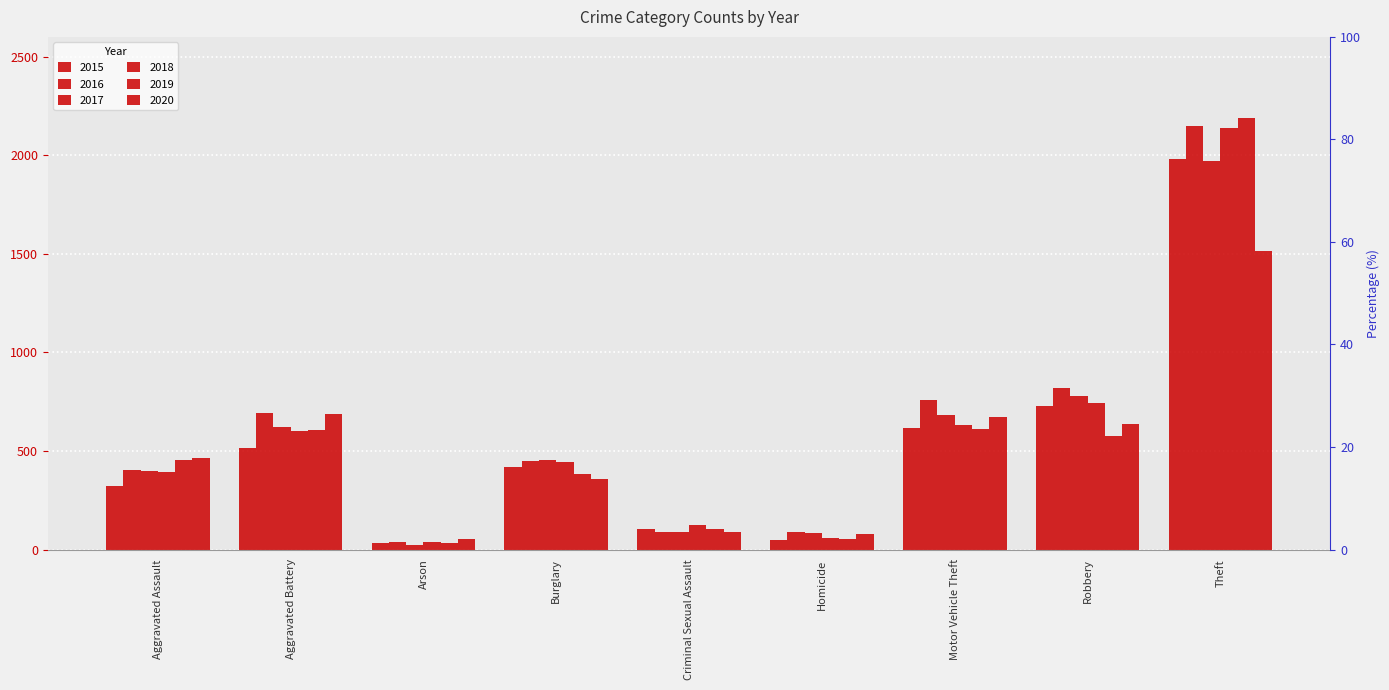

What is the value of the 2020 bar at the 4th from the left?

357